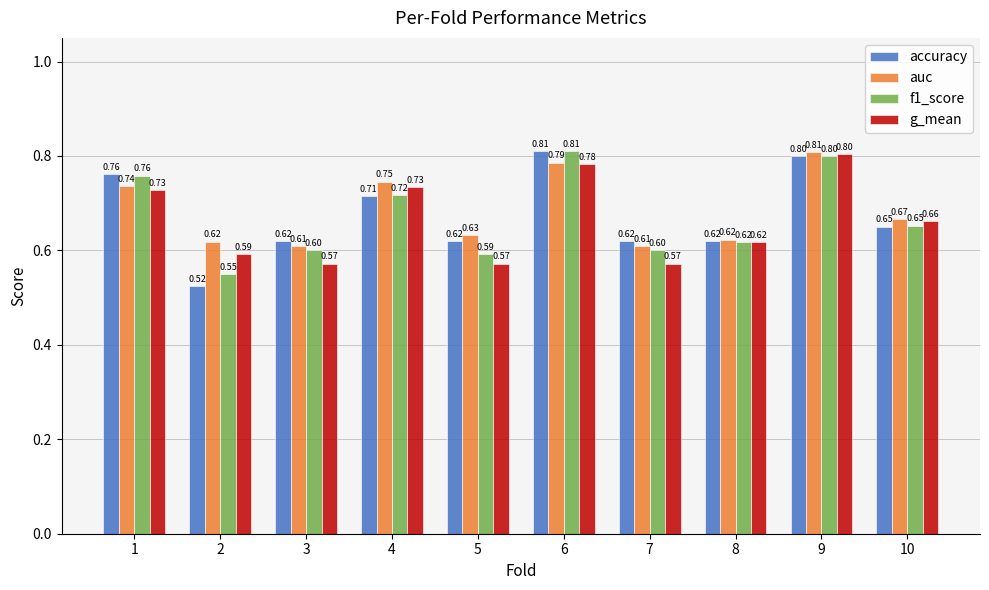

What is the sum of the f1_score values at 9 and 5?

1.4